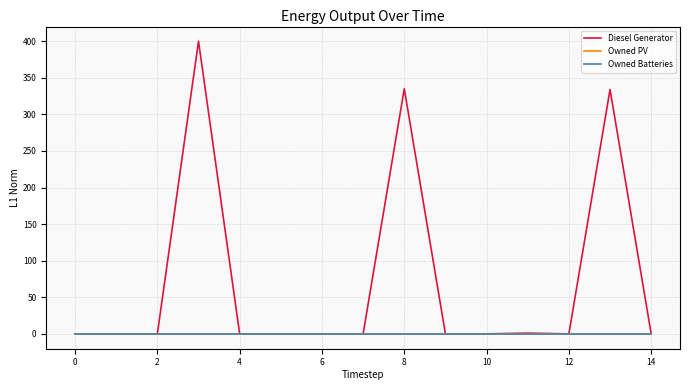

Does the chart have visible grid lines?

Yes